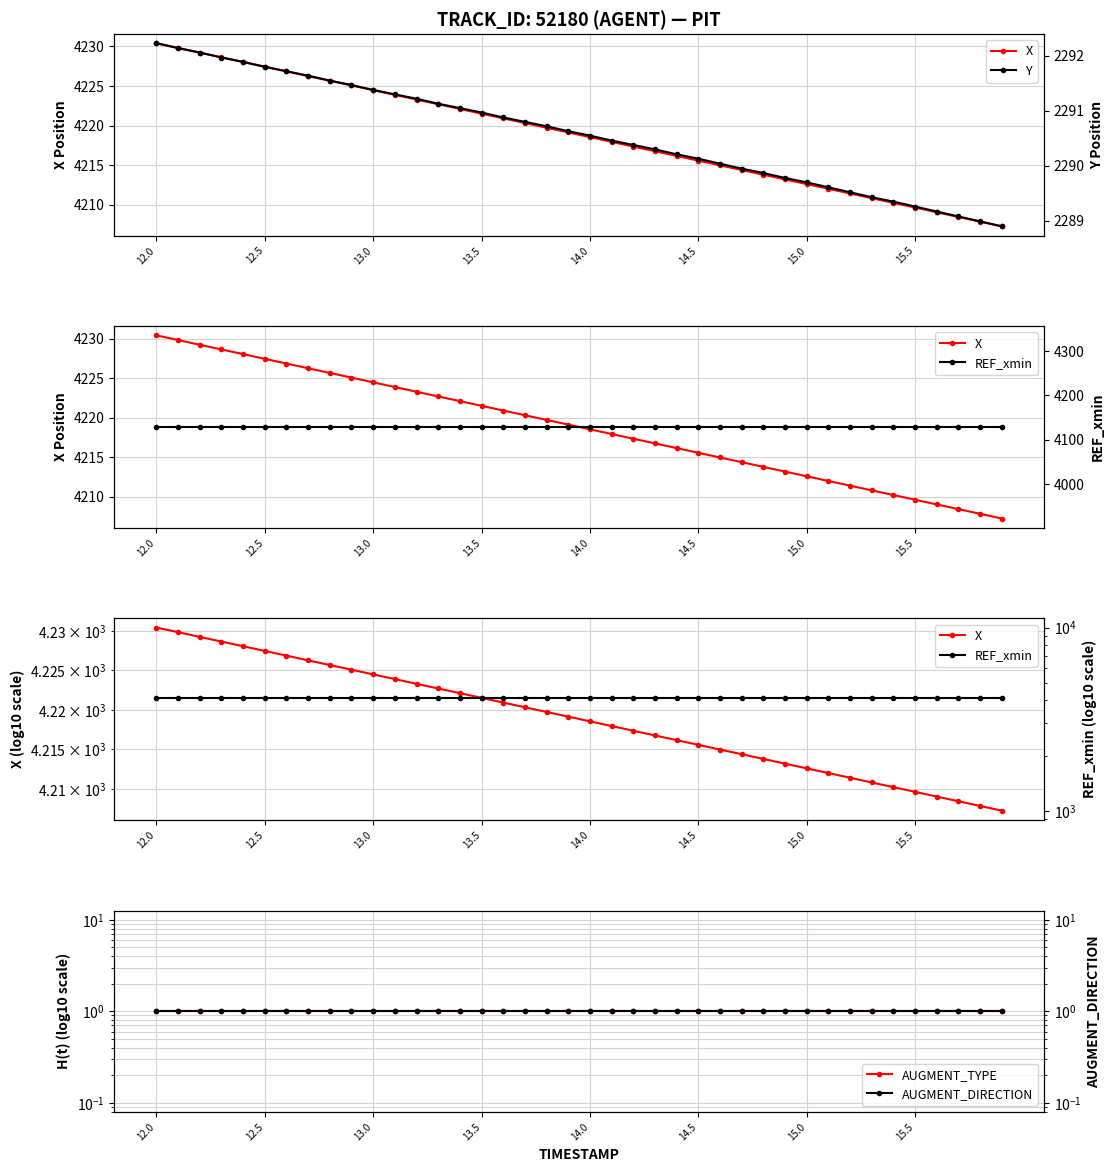

How many lines are shown in the chart?

5